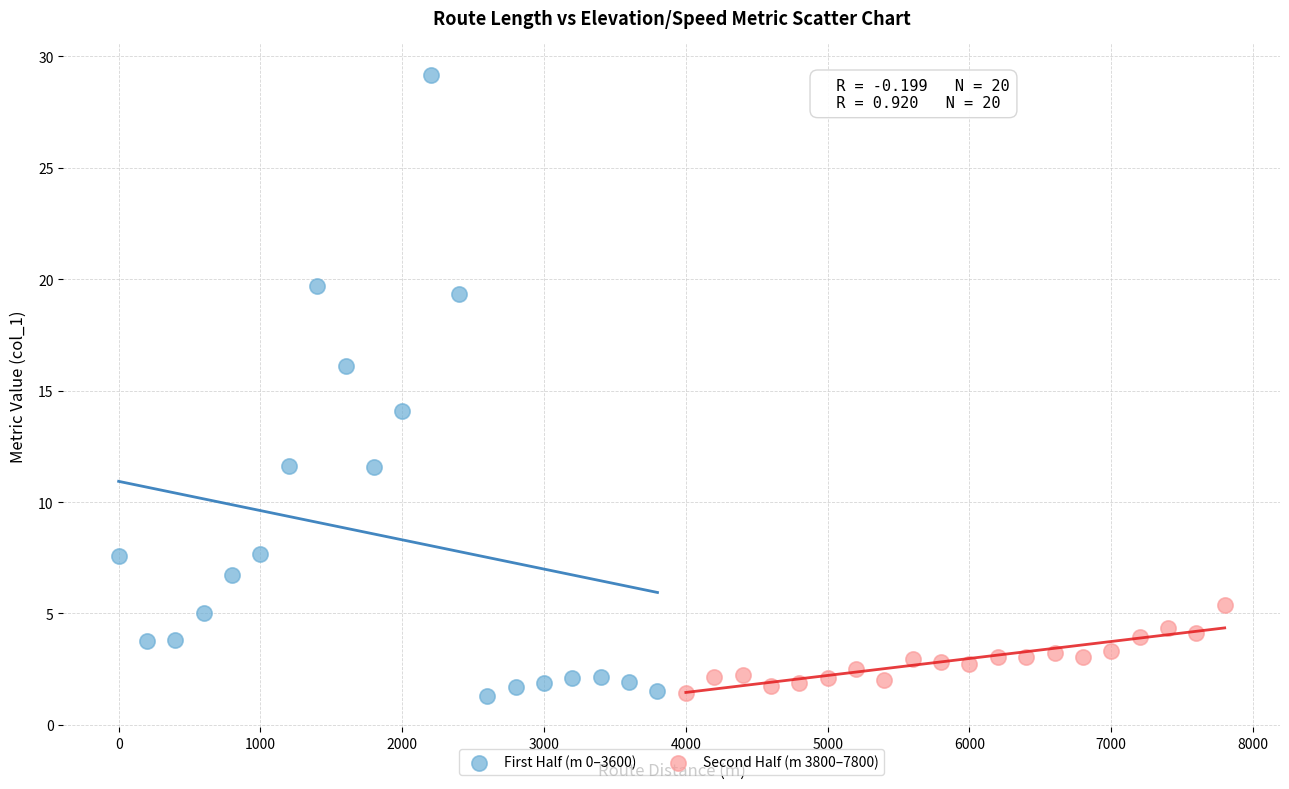

Which series has the largest Y range (max minus min)?

First Half (m 0–3600)